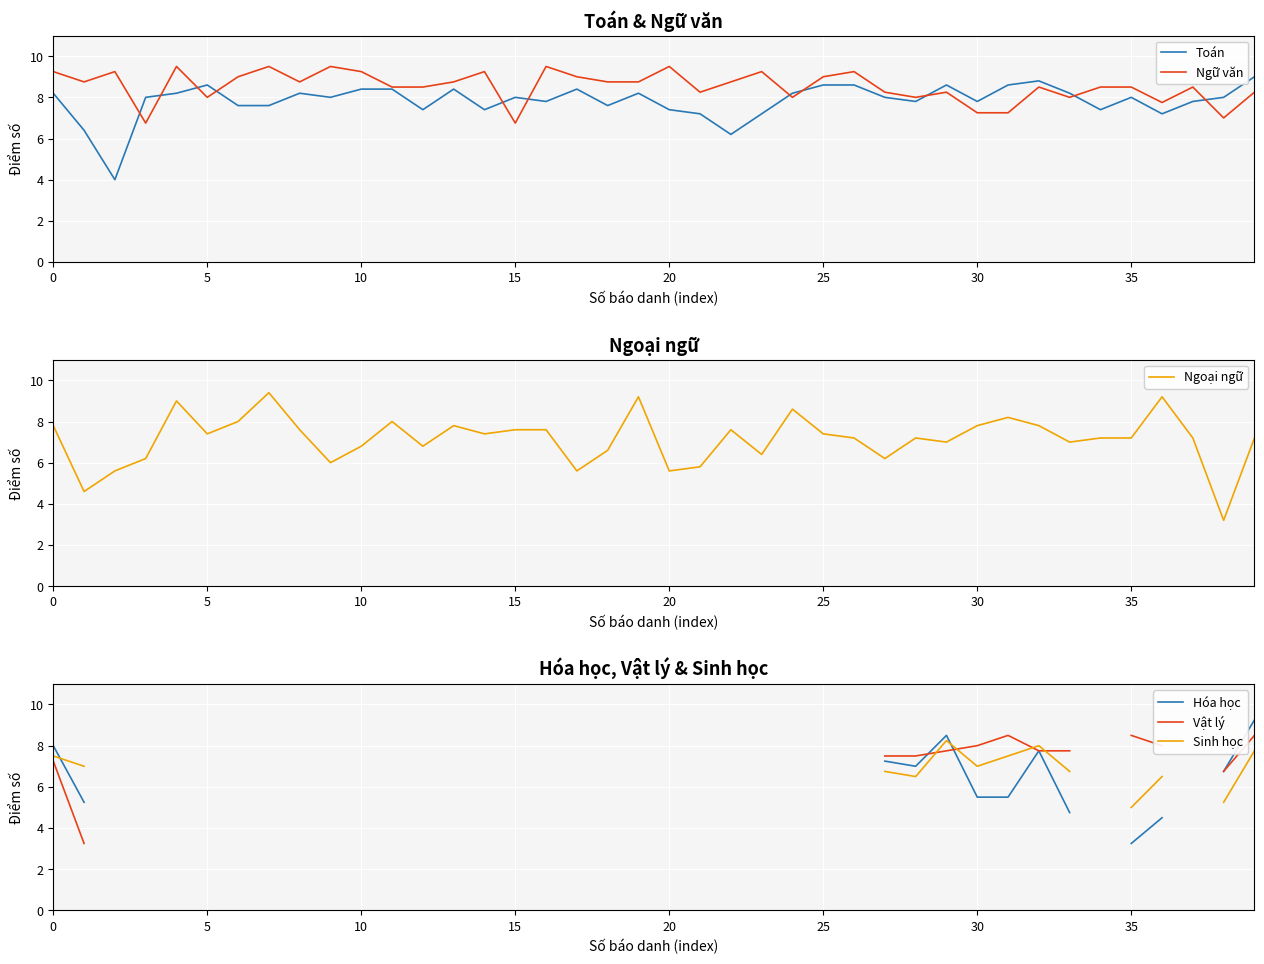

Which series has the largest range (max minus min)?

Ngoại ngữ